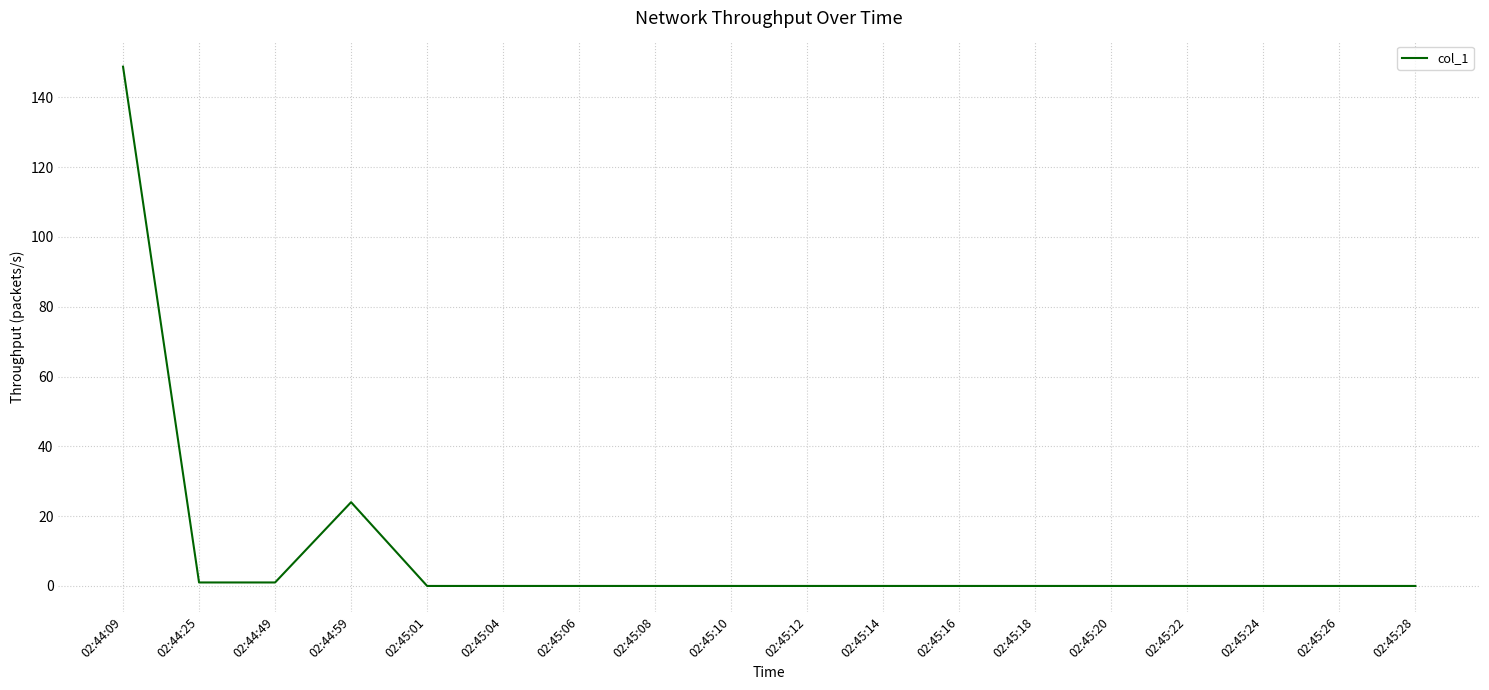

What position from the left is 02:45:12?

10